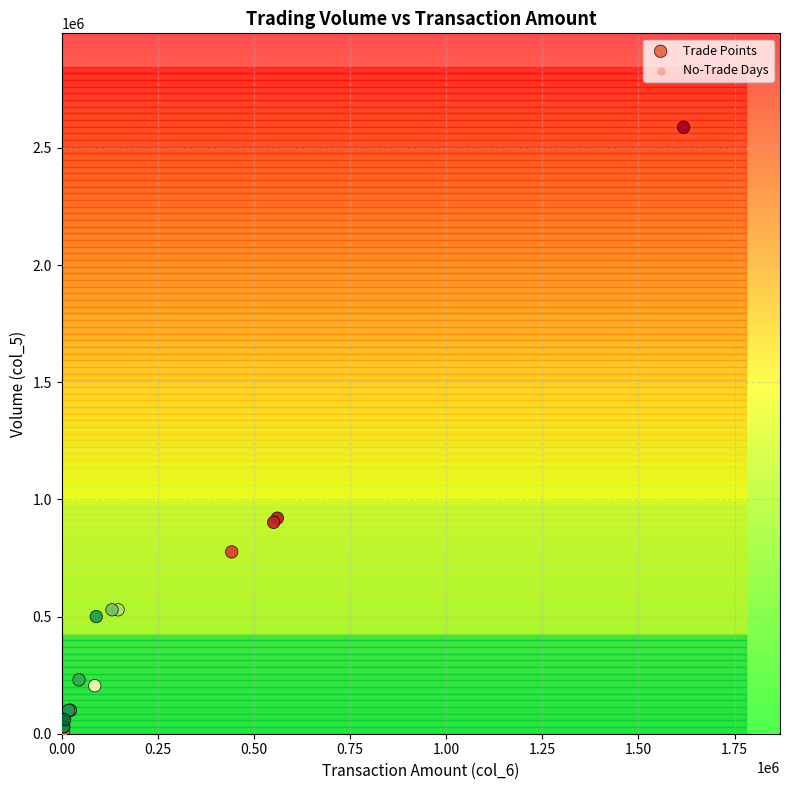

Which series contains the highest Y value?

Trade Points